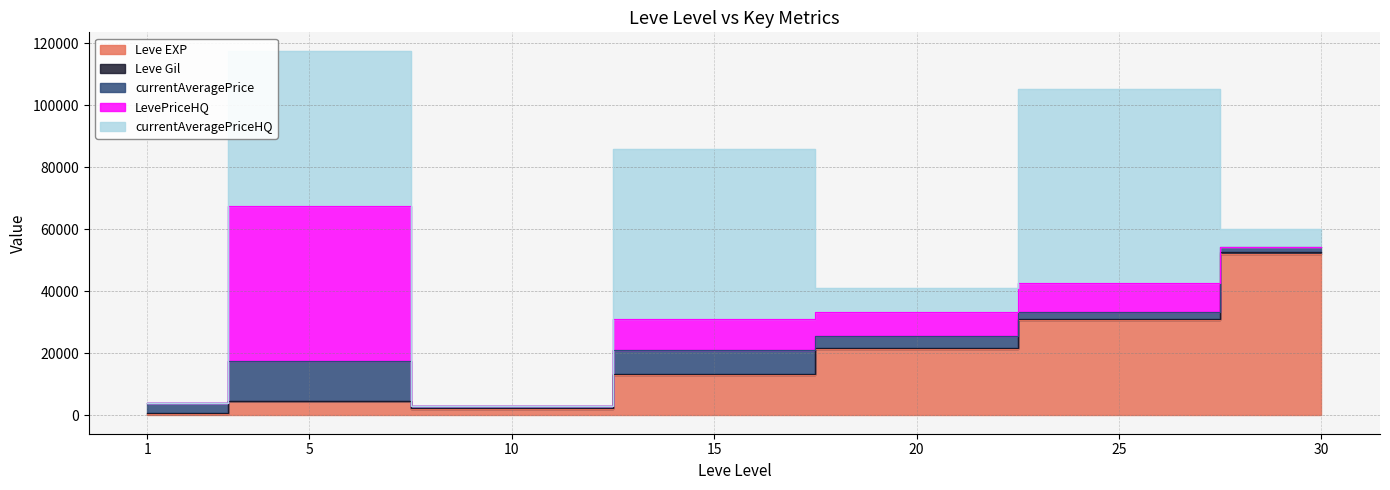

At which category does the chart reach its peak across all series?

25